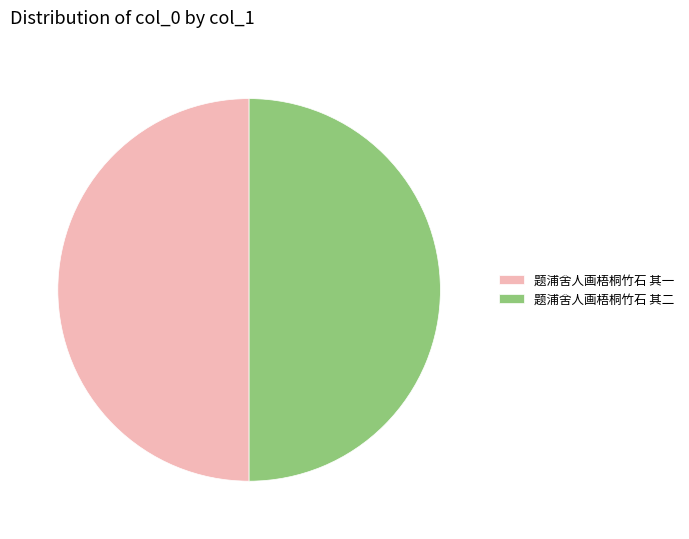

The 题浦舍人画梧桐竹石 其二 slice represents 50% of the pie. True or false?

True